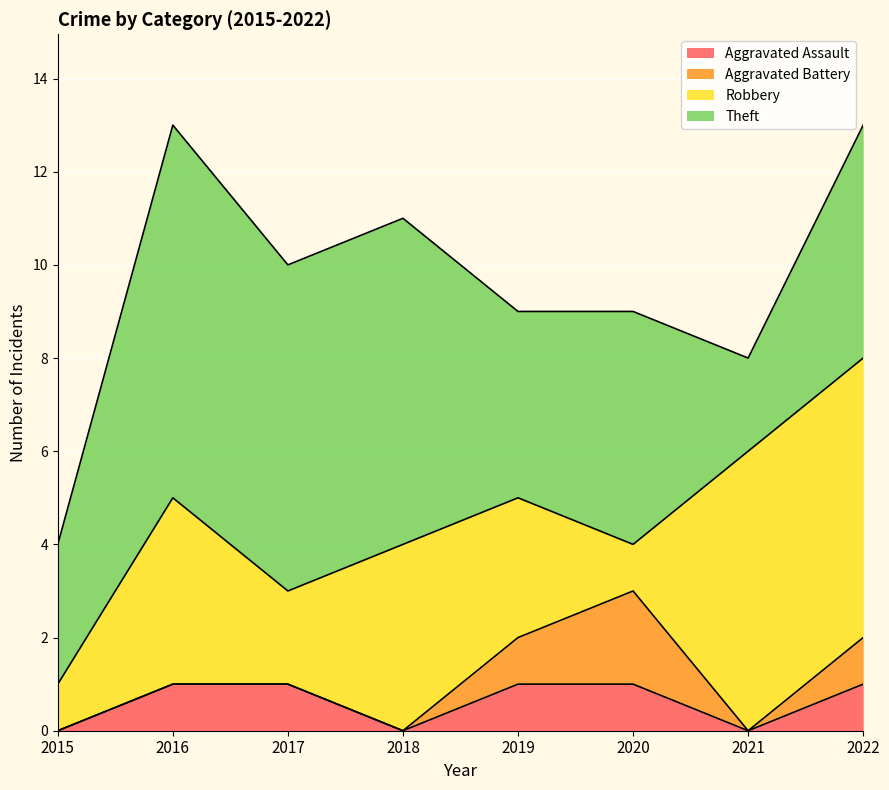

Which series has the largest total across all categories?

Theft